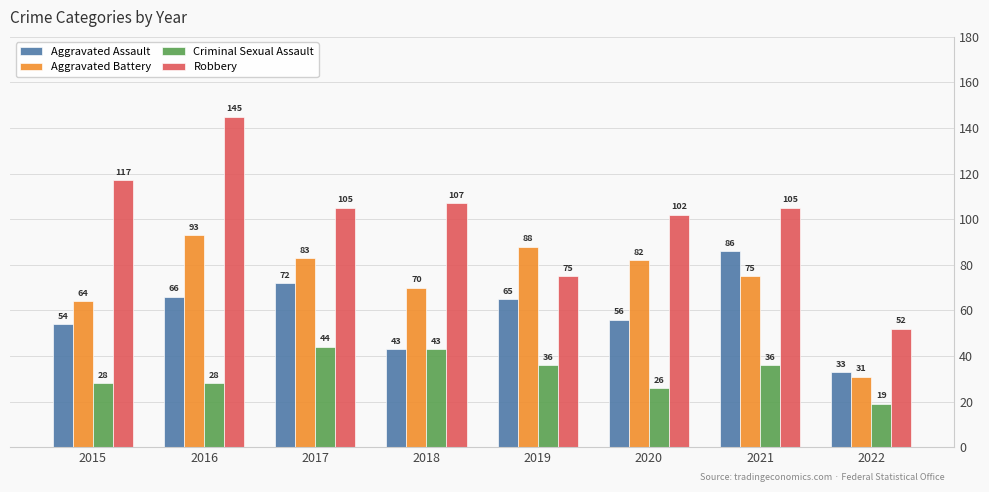

What is the difference between the Aggravated Assault values at 2019 and 2018?

22